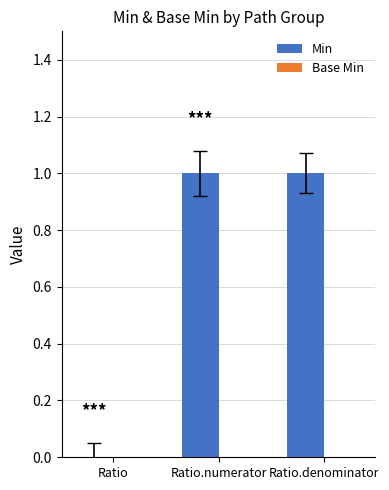

The value at Ratio.numerator is 1. True or false?

True